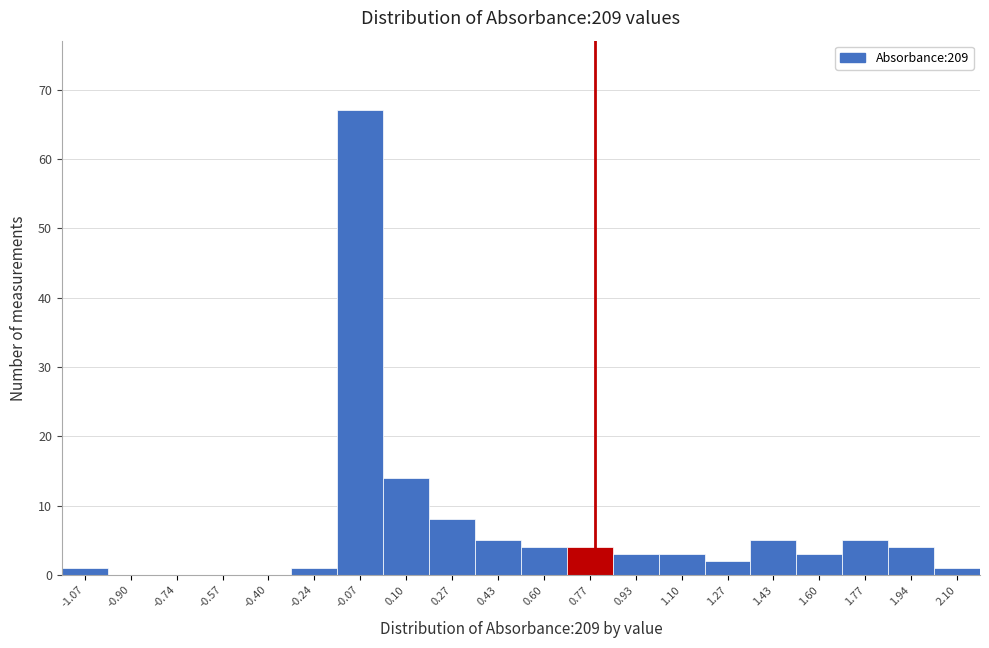

Reading right to left, extract all data points from this chart.

2.10=1	1.94=4	1.77=5	1.60=3	1.43=5	1.27=2	1.10=3	0.93=3	0.77=4	0.60=4	0.43=5	0.27=8	0.10=14	-0.07=67	-0.24=1	-0.40=0	-0.57=0	-0.74=0	-0.90=0	-1.07=1